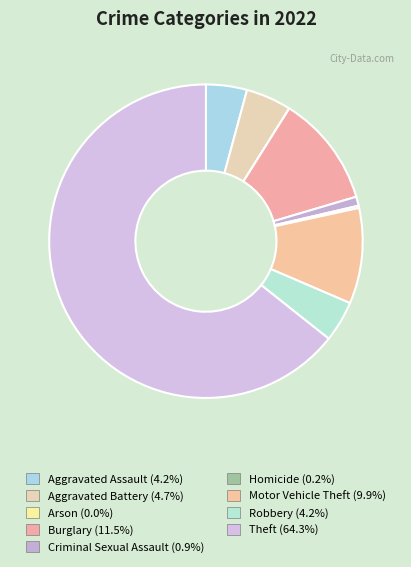

To the nearest percent, what portion does Robbery represent?

4%